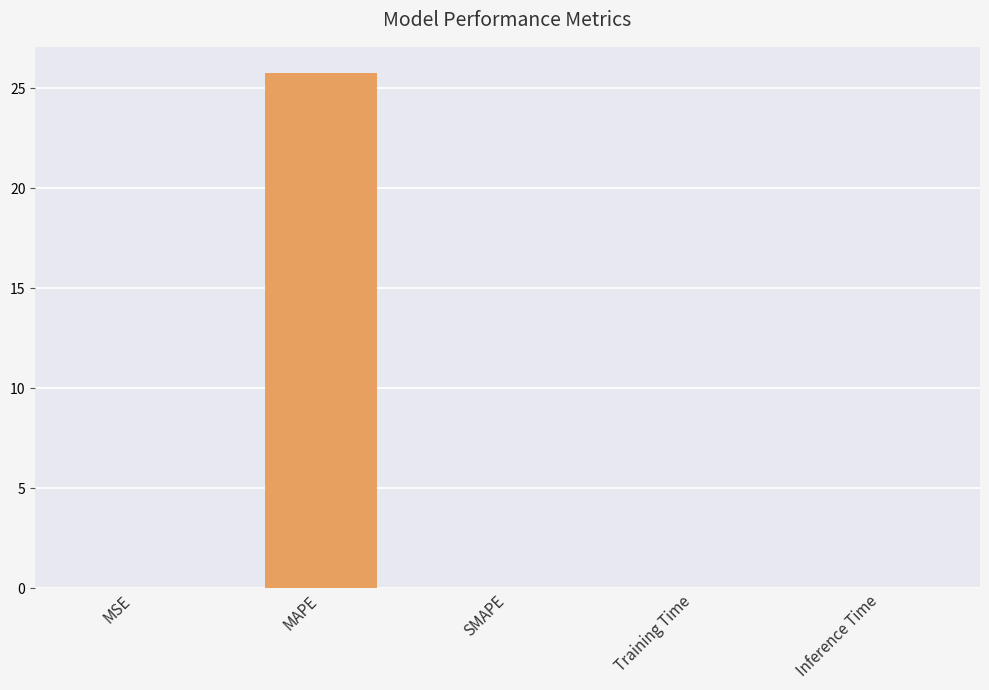

At which category does the chart reach its peak across all series?

MAPE